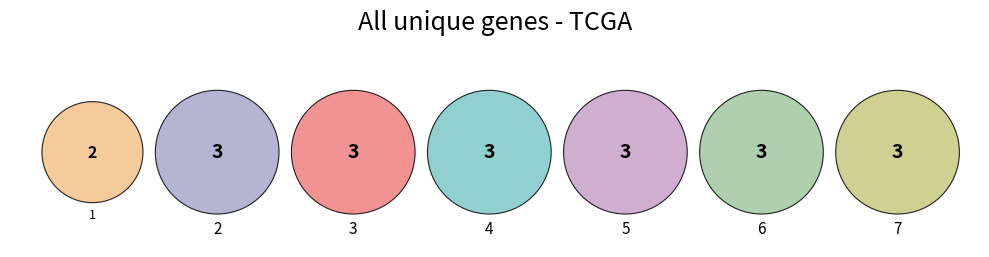

Is 2 the majority of the pie?

No